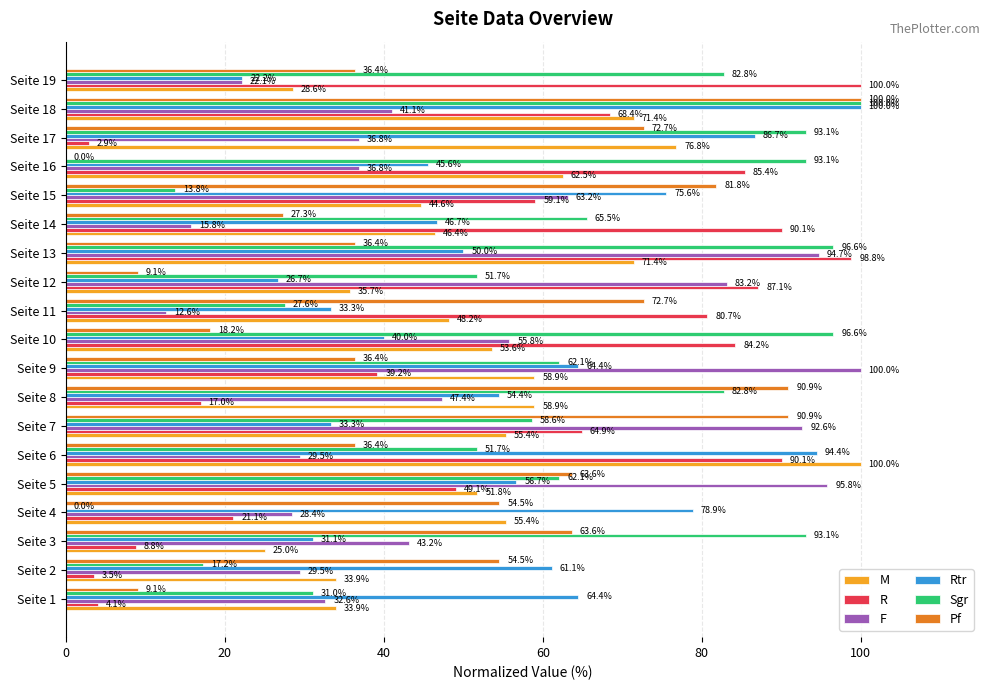

At which label does F reach its peak?

Seite 9